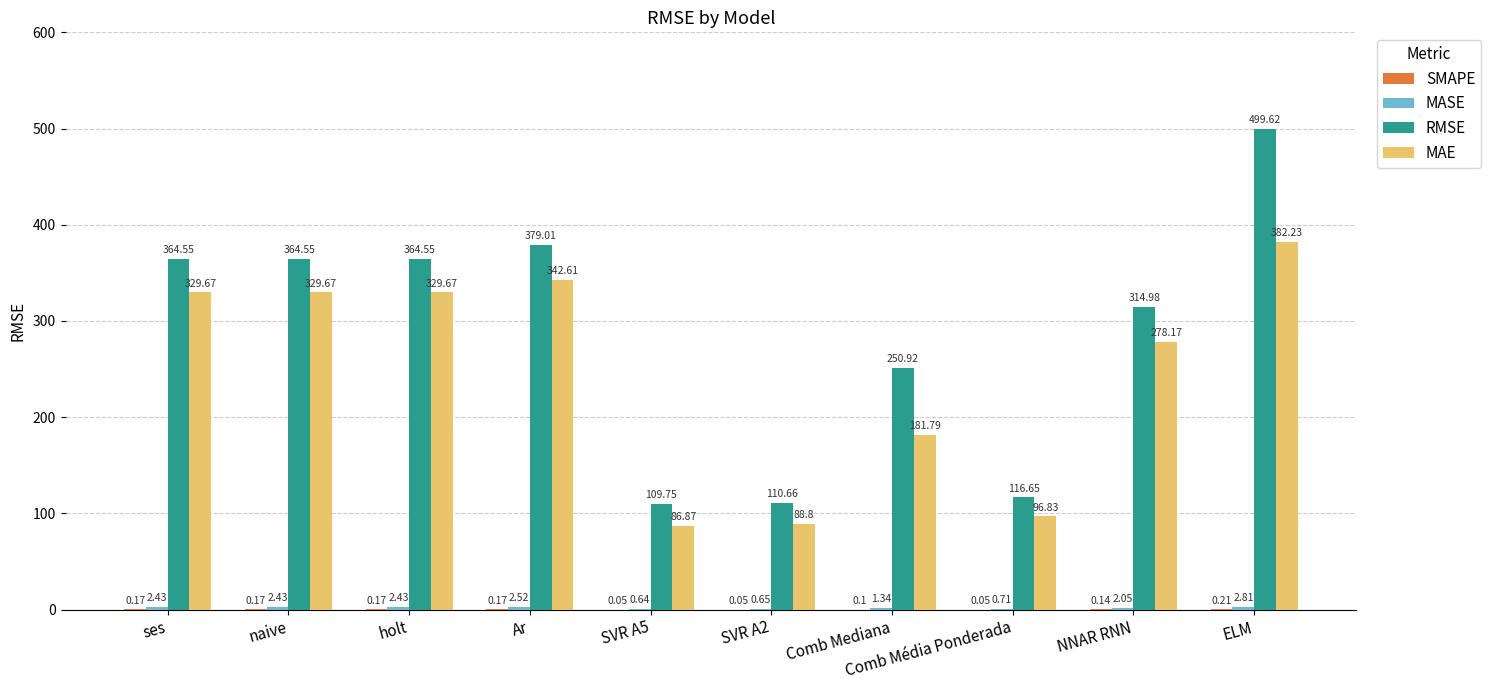

Which label corresponds to the largest value in the chart?

ELM